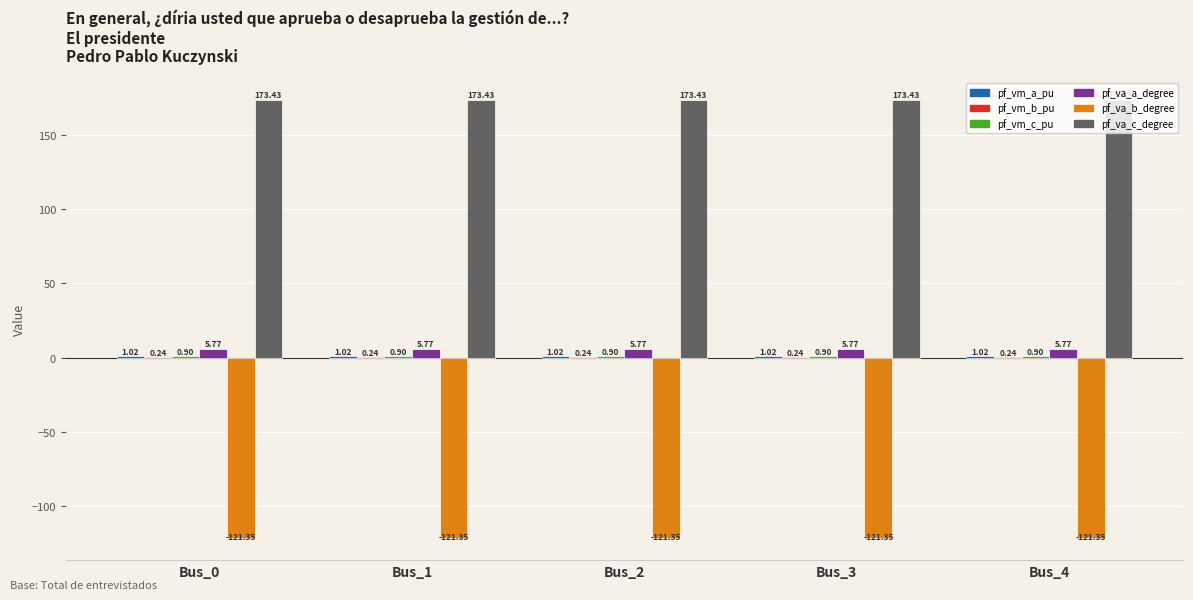

What is the highest value of the pf_va_b_degree series?

-121.3